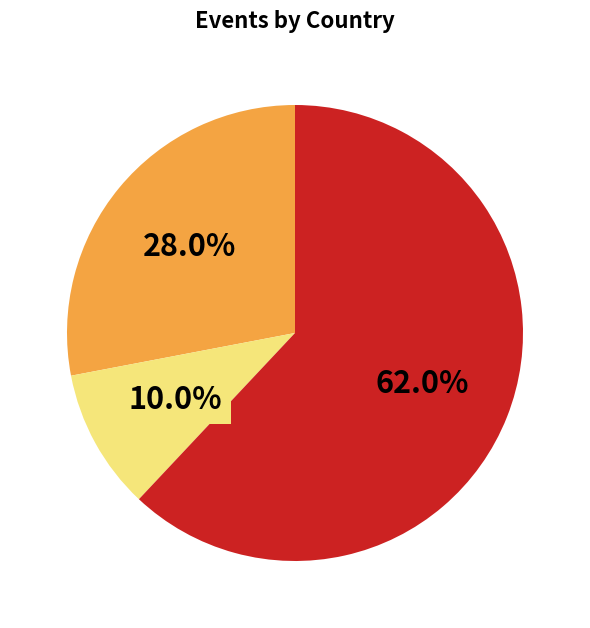

Is there any slice that represents more than half of the pie?

Yes